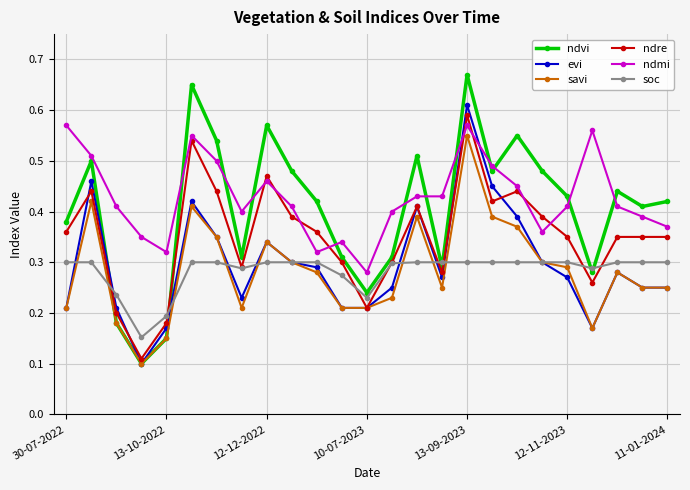

True or false: evi has more than 2 points higher than both neighbors.

True